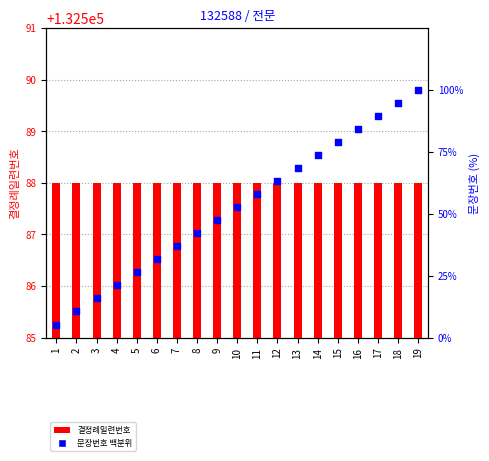

At which category is the sum across all series the highest?

19